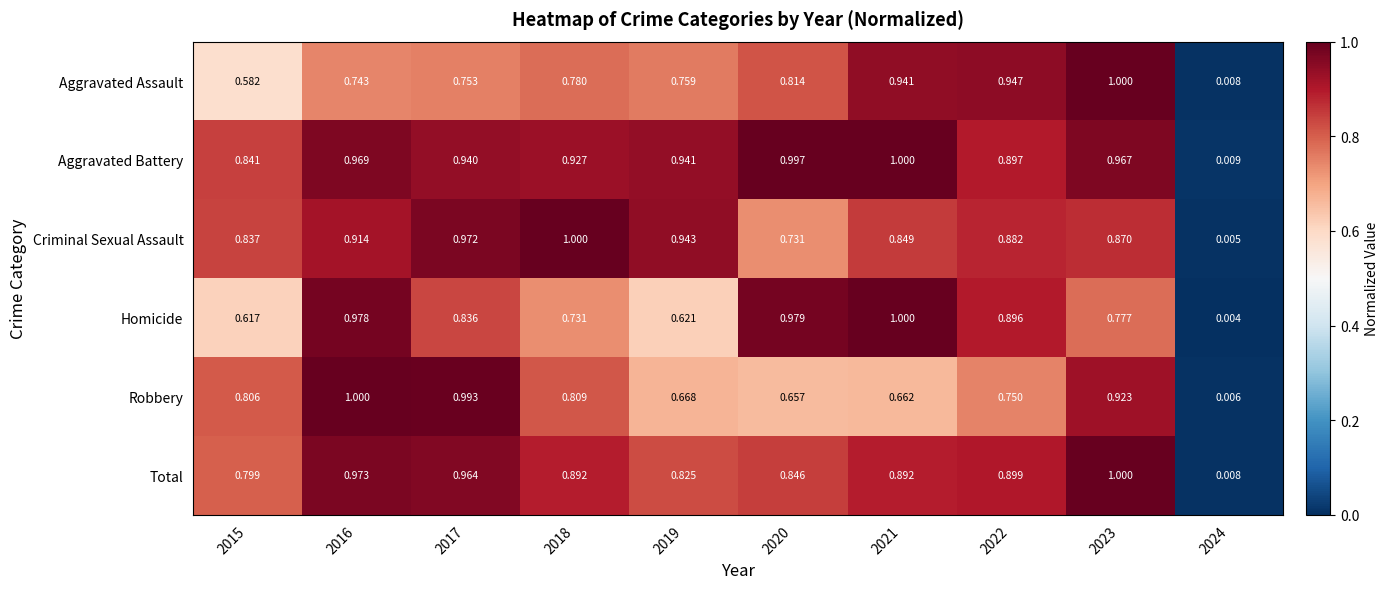

Rank the series at 2020 from highest to lowest value.

Aggravated Battery, Homicide, Total, Aggravated Assault, Criminal Sexual Assault, Robbery